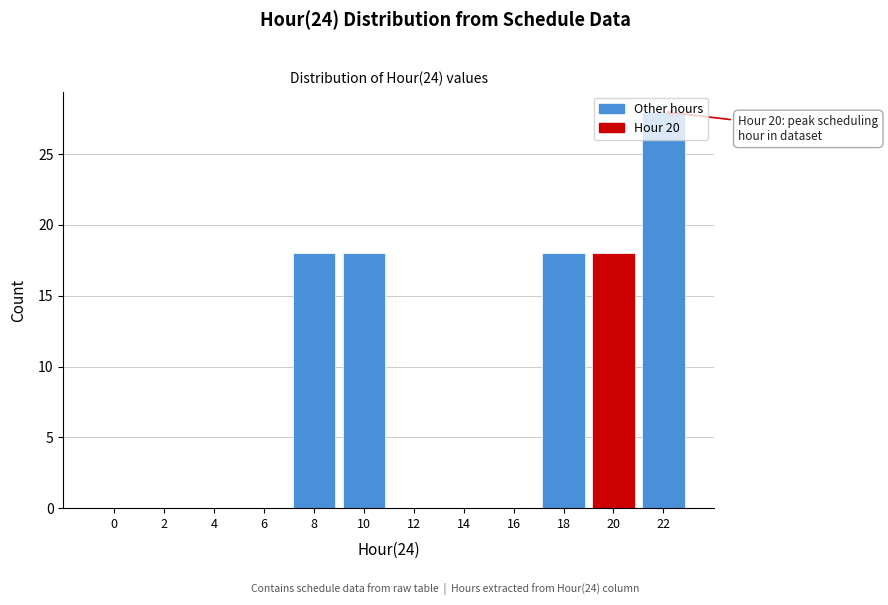

The value at 14 is 14. True or false?

False